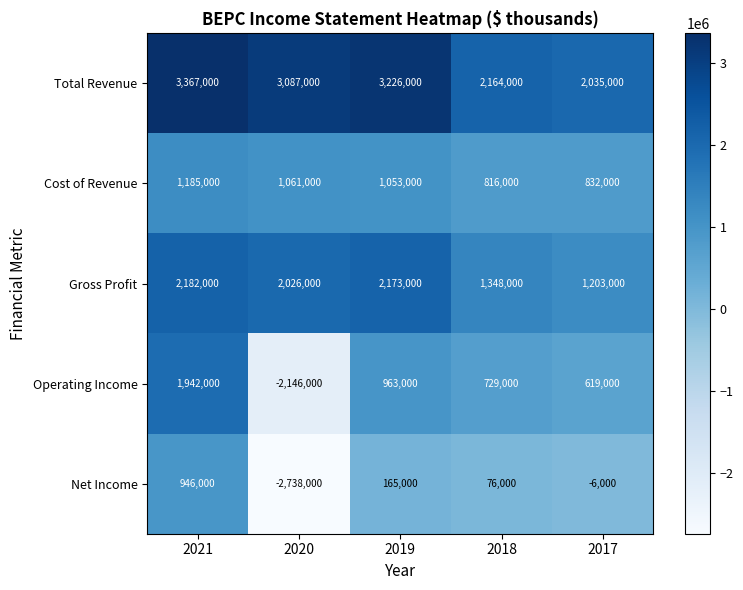

What is the difference between the maximum and minimum values in the Operating Income series?

4088000